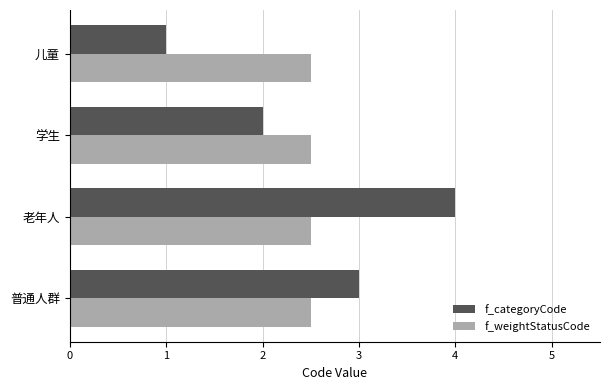

At which label does f_categoryCode reach its minimum?

儿童